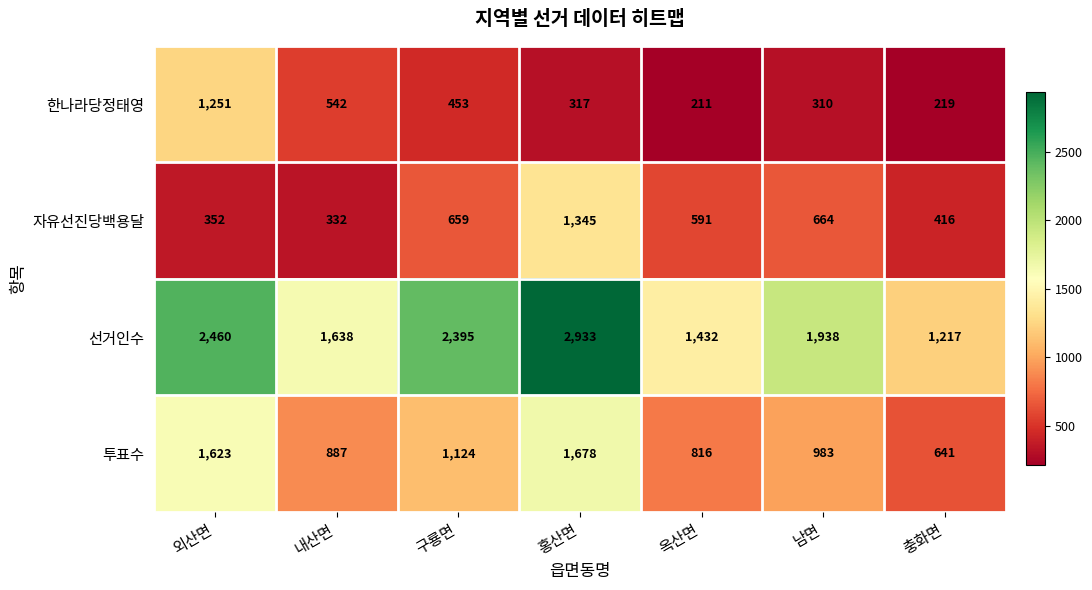

Count the number of categories in the chart.

7